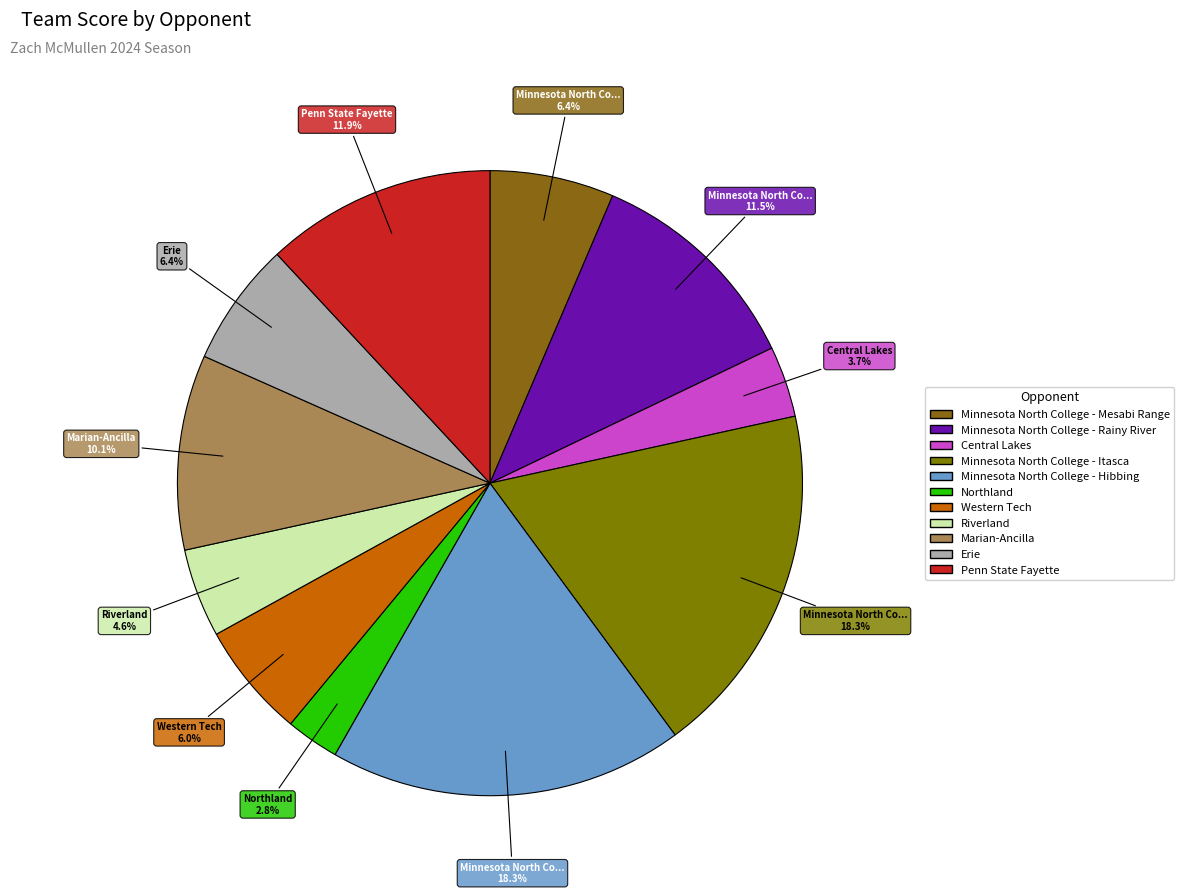

How much of the chart is everything except Erie?

93.6%